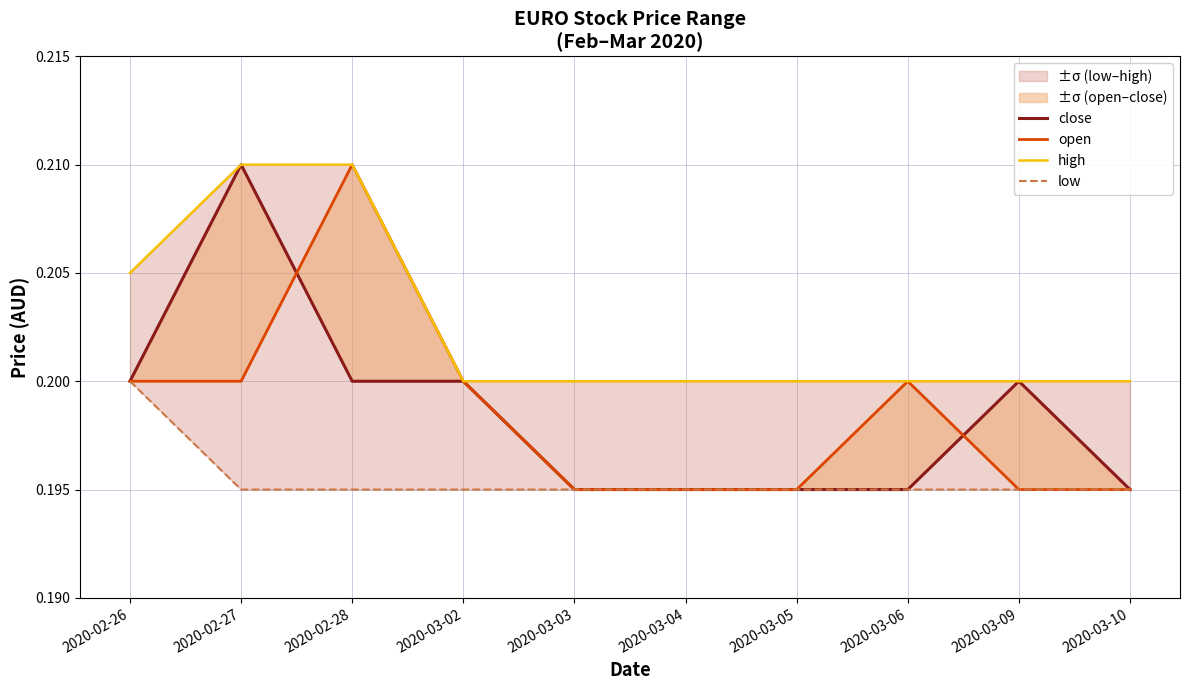

Between 2020-02-27 and 2020-02-28, which series saw the biggest shift?

close